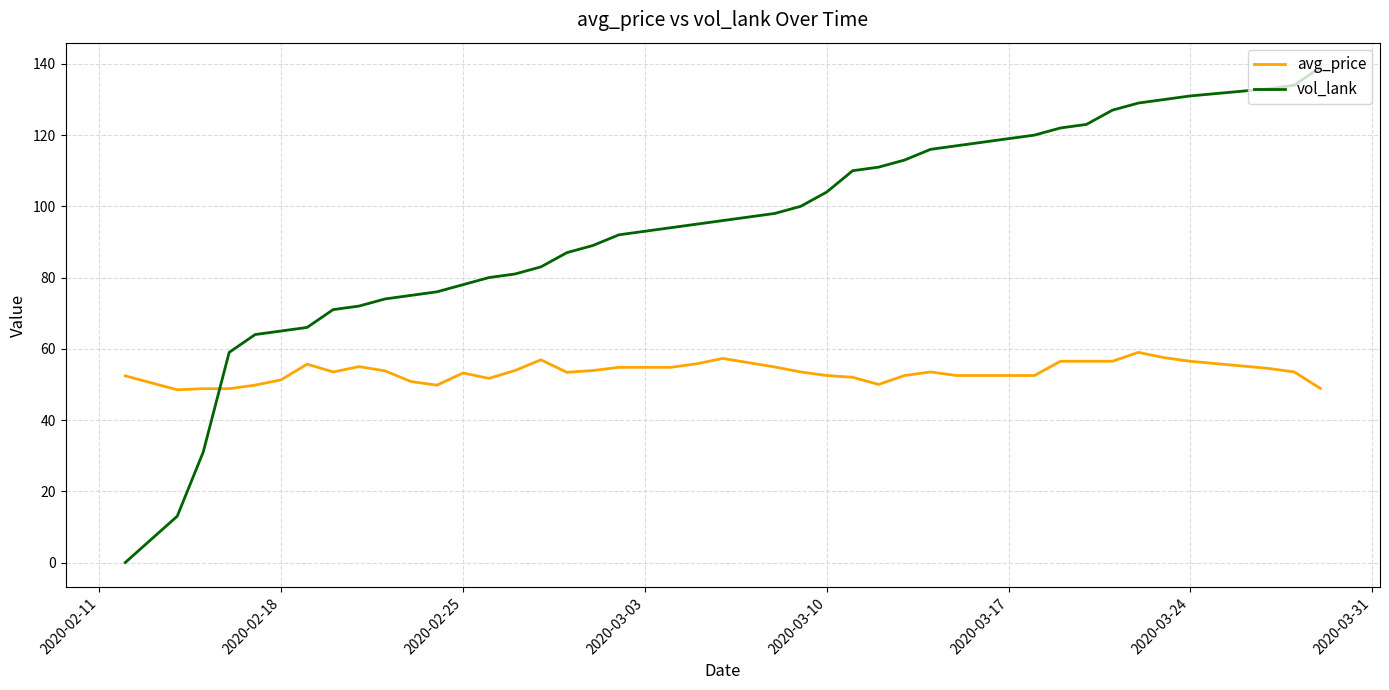

How many lines are shown in the chart?

2